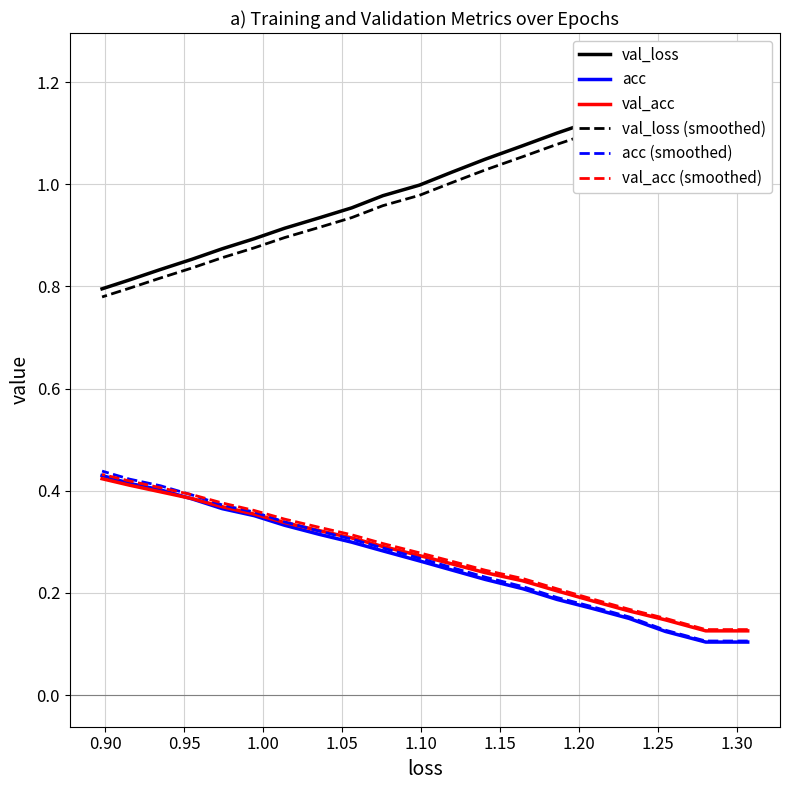

The acc (smoothed) series shows 0.4 at 1.30. True or false?

False